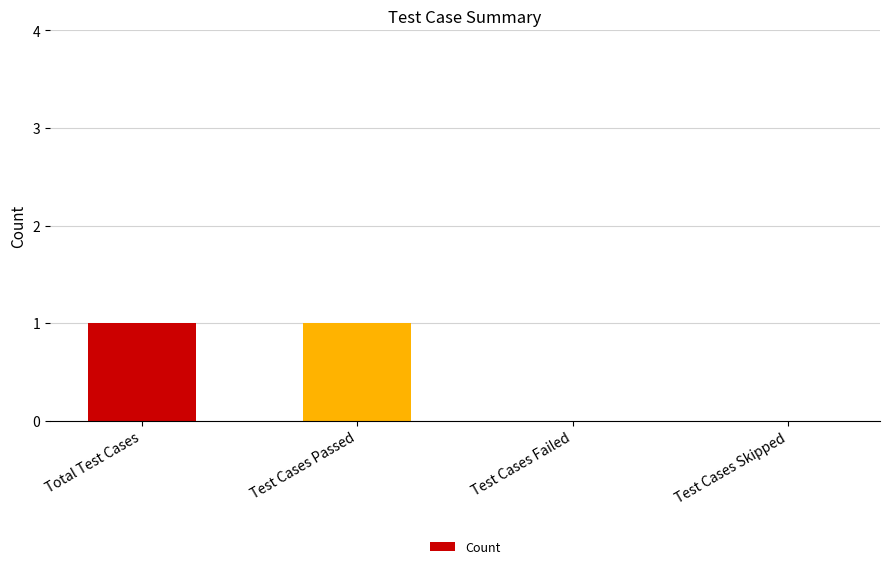

Are the bars horizontal?

No